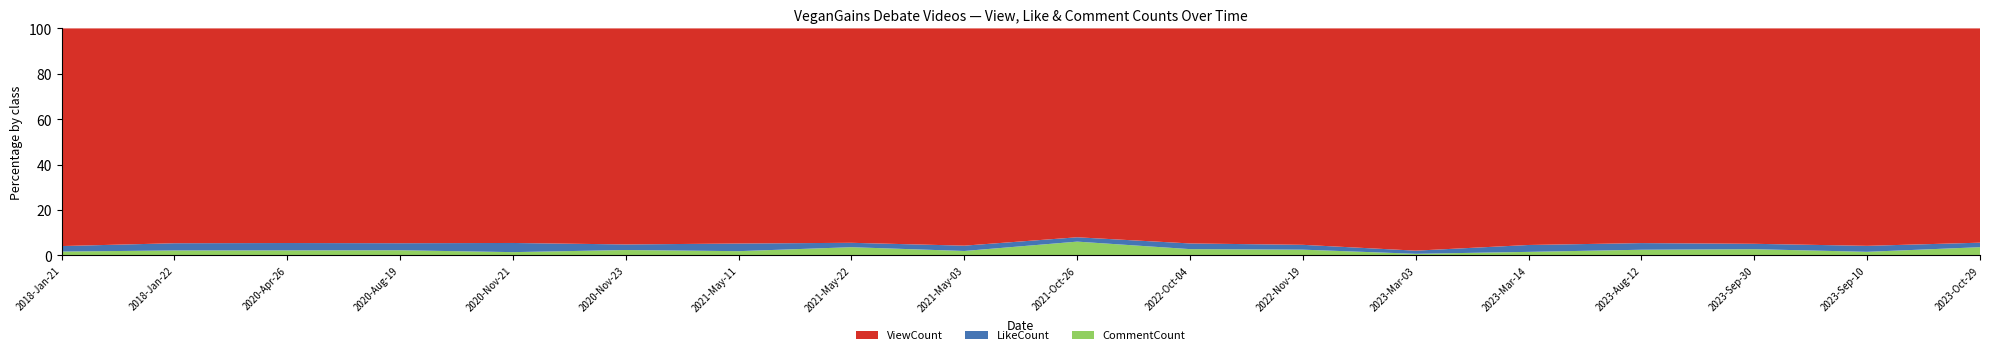

Reading left to right, transcribe all the data shown in this chart.

ViewCount: 2018-Jan-21=70964	2018-Jan-22=127014	2020-Apr-26=45079	2020-Aug-19=35753	2020-Nov-21=32230	2020-Nov-23=48248	2021-May-11=33636	2021-May-22=19799	2021-May-03=28526	2021-Oct-26=29899	2022-Oct-04=17802	2022-Nov-19=22422	2023-Mar-03=16989	2023-Mar-14=31541	2023-Aug-12=25265	2023-Sep-30=14874	2023-Sep-10=14006	2023-Oct-29=14863
LikeCount: 2018-Jan-21=1790	2018-Jan-22=4284	2020-Apr-26=1550	2020-Aug-19=1173	2020-Nov-21=1376	2020-Nov-23=1246	2021-May-11=1195	2021-May-22=405	2021-May-03=701	2021-Oct-26=621	2022-Oct-04=470	2022-Nov-19=501	2023-Mar-03=240	2023-Mar-14=1004	2023-Aug-12=782	2023-Sep-30=372	2023-Sep-10=385	2023-Oct-29=313
CommentCount: 2018-Jan-21=1214	2018-Jan-22=2834	2020-Apr-26=1022	2020-Aug-19=834	2020-Nov-21=472	2020-Nov-23=1172	2021-May-11=642	2021-May-22=746	2021-May-03=562	2021-Oct-26=1955	2022-Oct-04=509	2022-Nov-19=581	2023-Mar-03=113	2023-Mar-14=495	2023-Aug-12=651	2023-Sep-30=420	2023-Sep-10=223	2023-Oct-29=560